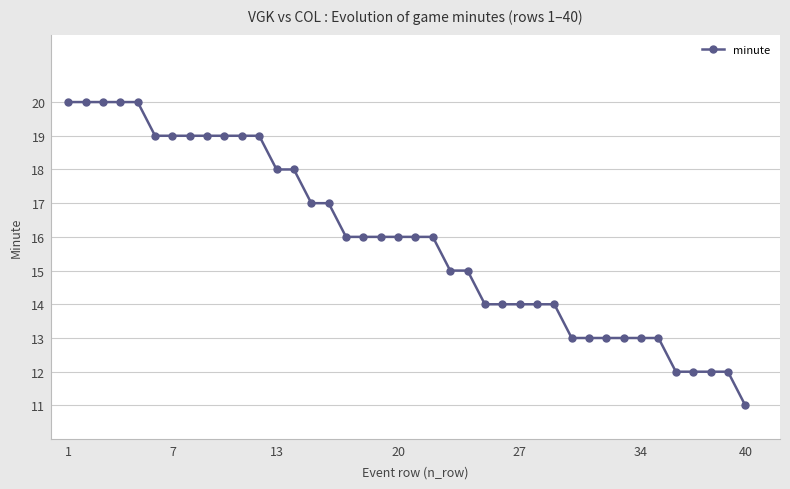

What is the value of the 2nd point from the left?

20